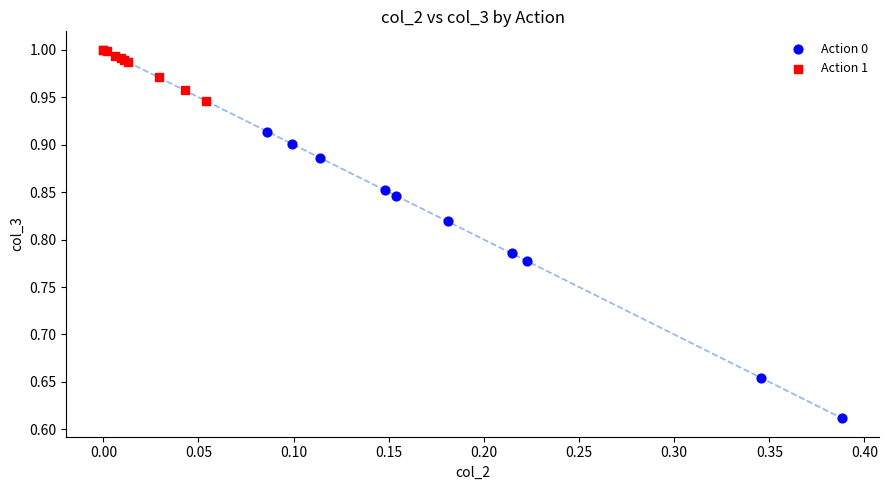

What are all the series names shown in the legend?

Action 0, Action 1